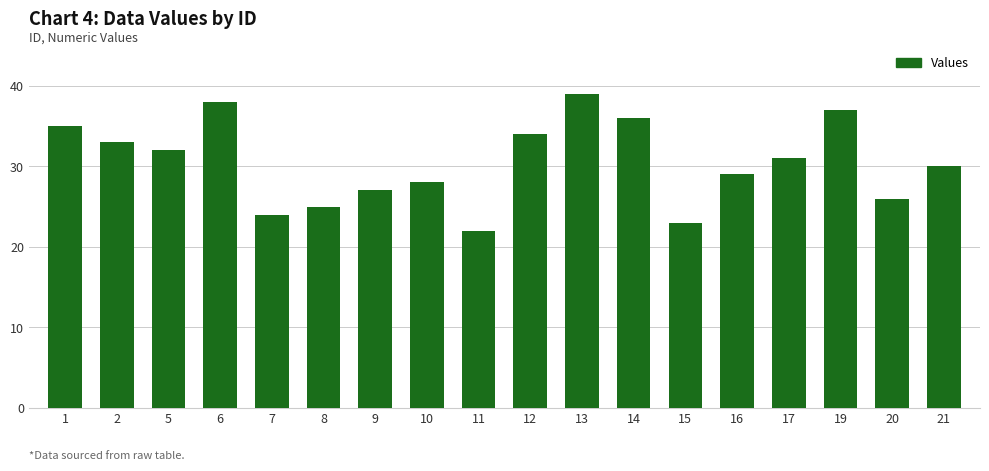

What is the change in value from 1 to 7?

-11